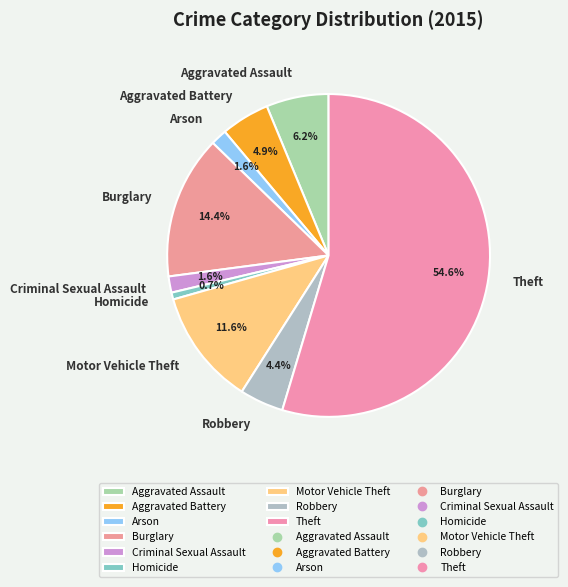

To the nearest percent, what is the average slice percentage?

11%